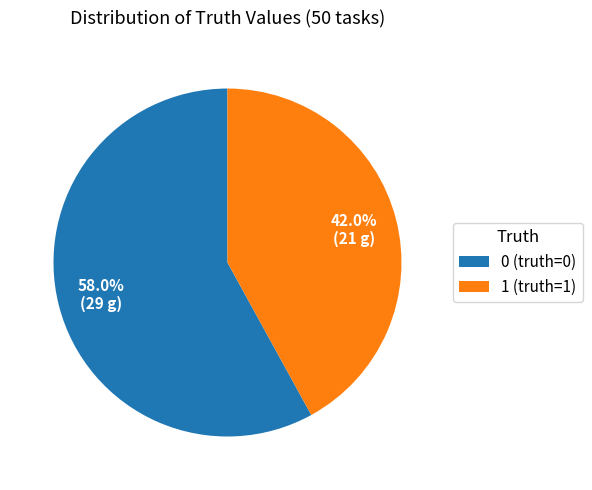

What is the smallest slice in the pie chart?

1